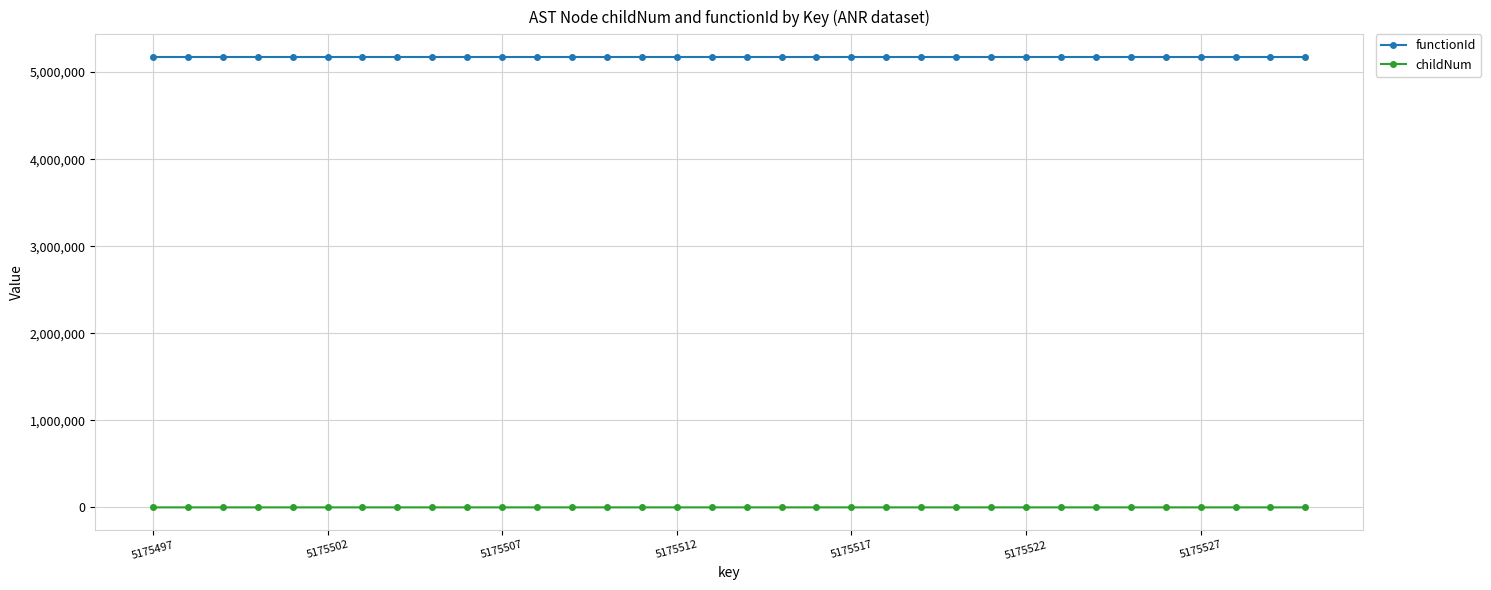

What is the greatest value displayed?

5175498